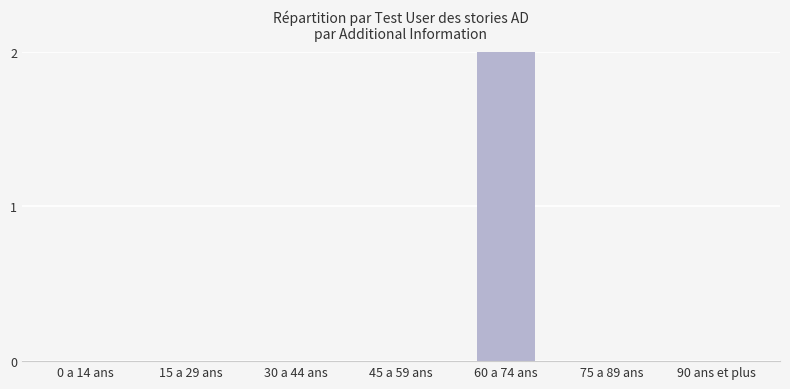

Rank the categories by value from highest to lowest.

60 a 74 ans, 0 a 14 ans, 15 a 29 ans, 30 a 44 ans, 45 a 59 ans, 75 a 89 ans, 90 ans et plus